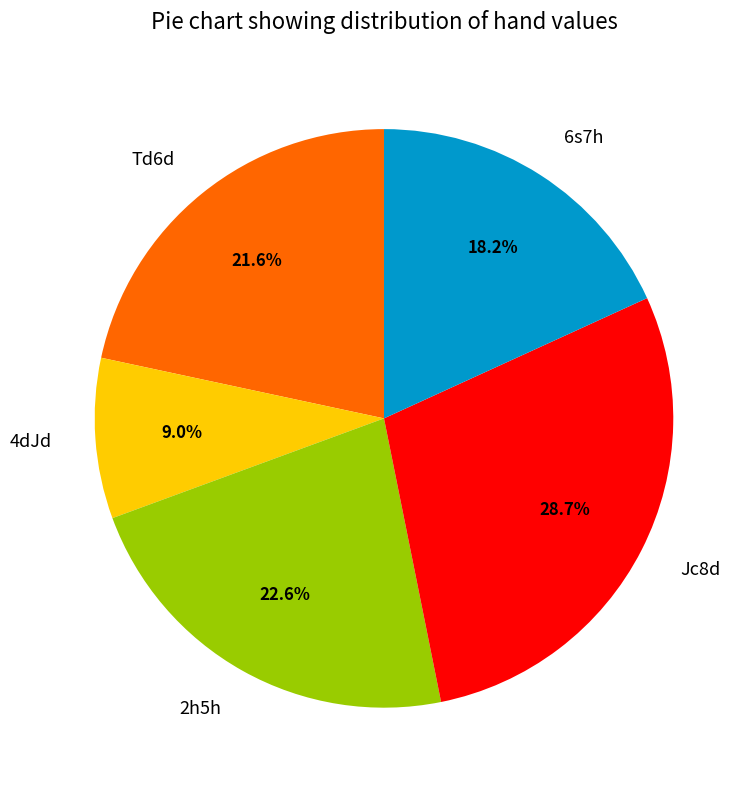

True or false: Jc8d accounts for 14% of the total.

False